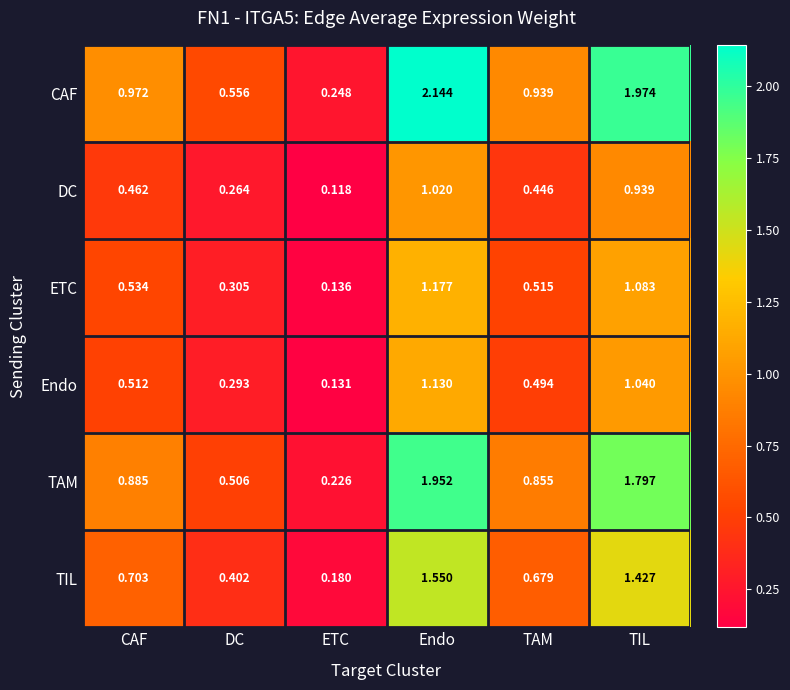

At which category does the chart reach its minimum across all series?

ETC